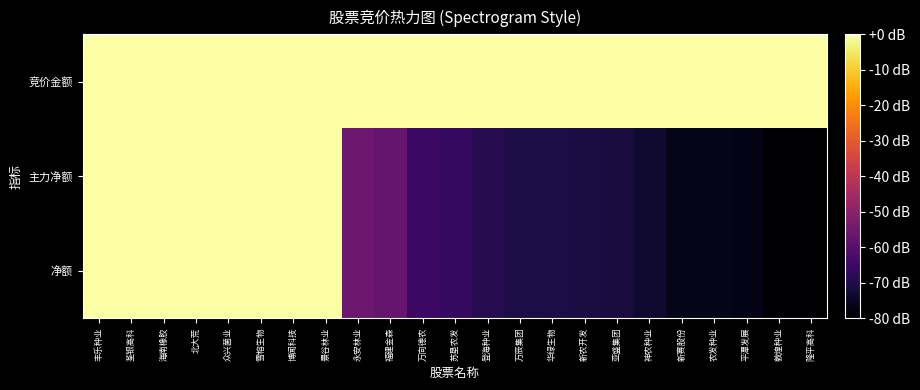

Reading left to right, list all the values displayed in this chart.

竞价金额: 丰乐种业=0.0	荃银高科=0.0	海南橡胶=0.0	北大荒=0.0	众兴菌业=0.0	雪榕生物=0.0	博闻科技=0.0	景谷林业=0.0	永安林业=0.0	福建金森=0.0	万向德农=0.0	苏垦农发=0.0	登海种业=0.0	万辰集团=0.0	华绿生物=0.0	新农开发=0.0	亚盛集团=0.0	神农种业=0.0	新赛股份=0.0	农发种业=0.0	平潭发展=0.0	敦煌种业=0.0	隆平高科=0.0
主力净额: 丰乐种业=0.0	荃银高科=0.0	海南橡胶=0.0	北大荒=0.0	众兴菌业=0.0	雪榕生物=0.0	博闻科技=0.0	景谷林业=0.0	永安林业=-55.4	福建金森=-56.9	万向德农=-65.3	苏垦农发=-66.4	登海种业=-68.8	万辰集团=-70.3	华绿生物=-70.6	新农开发=-70.9	亚盛集团=-71.3	神农种业=-73.2	新赛股份=-76.3	农发种业=-76.3	平潭发展=-76.6	敦煌种业=-79.7	隆平高科=-80.0
净额: 丰乐种业=0.0	荃银高科=0.0	海南橡胶=0.0	北大荒=0.0	众兴菌业=0.0	雪榕生物=0.0	博闻科技=0.0	景谷林业=0.0	永安林业=-55.4	福建金森=-56.9	万向德农=-65.3	苏垦农发=-66.4	登海种业=-68.8	万辰集团=-70.3	华绿生物=-70.6	新农开发=-70.9	亚盛集团=-71.3	神农种业=-73.2	新赛股份=-76.3	农发种业=-76.3	平潭发展=-76.6	敦煌种业=-79.7	隆平高科=-80.0